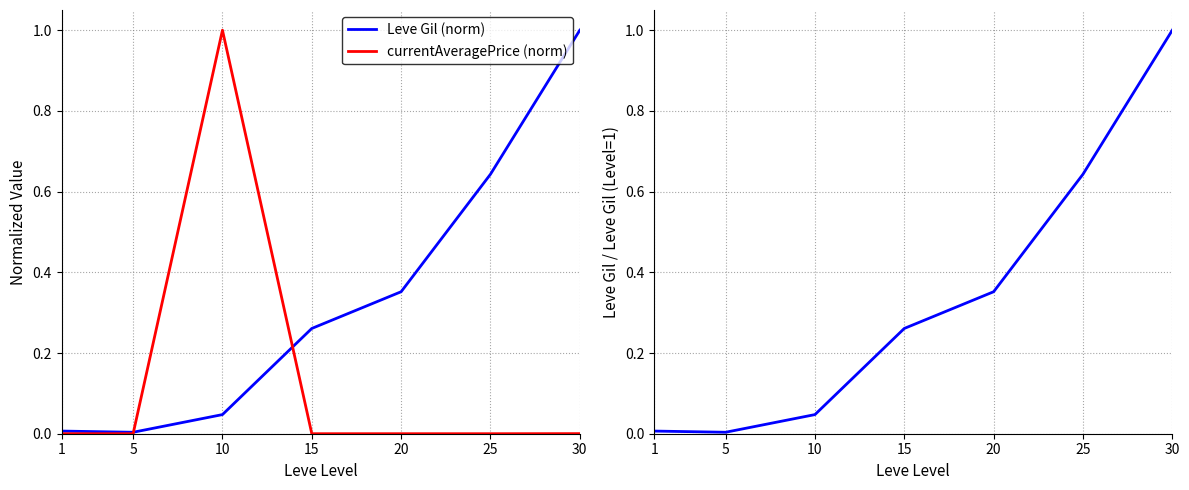

At which category does the chart reach its minimum across all series?

25